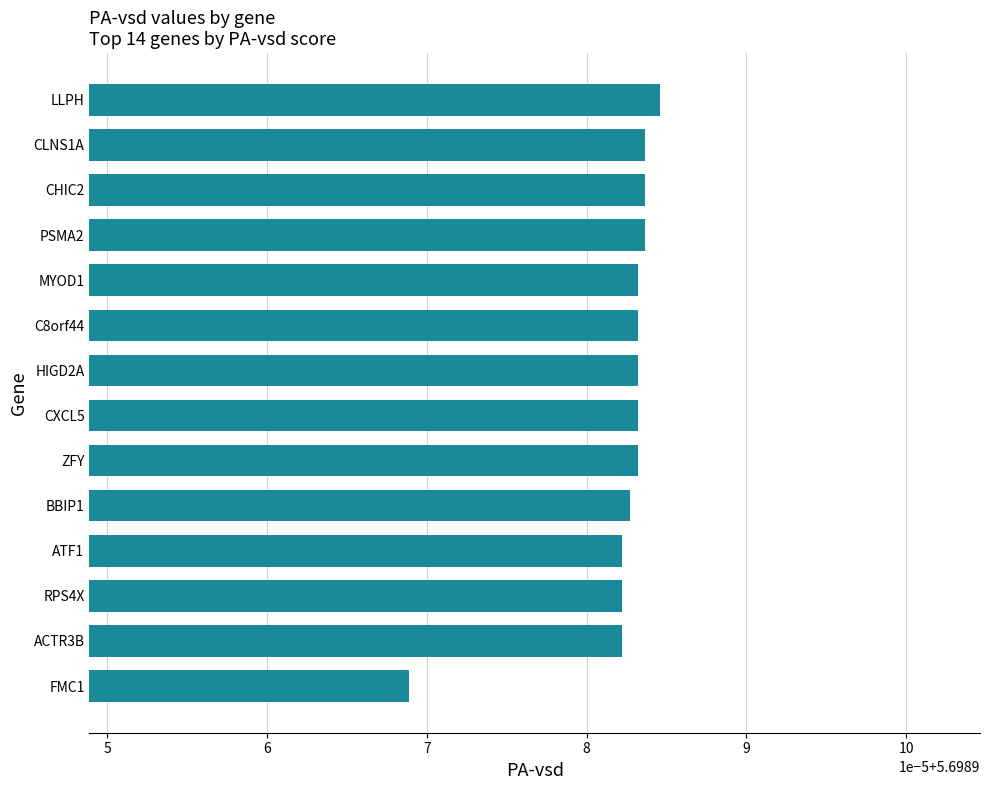

Are the bars horizontal?

Yes